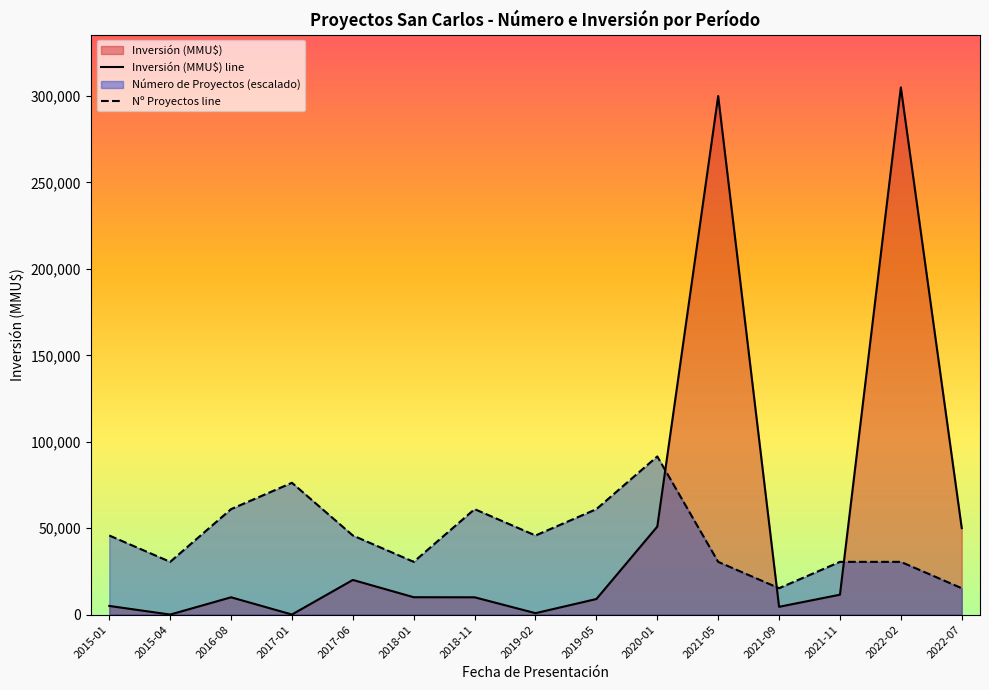

How many lines are shown in the chart?

2